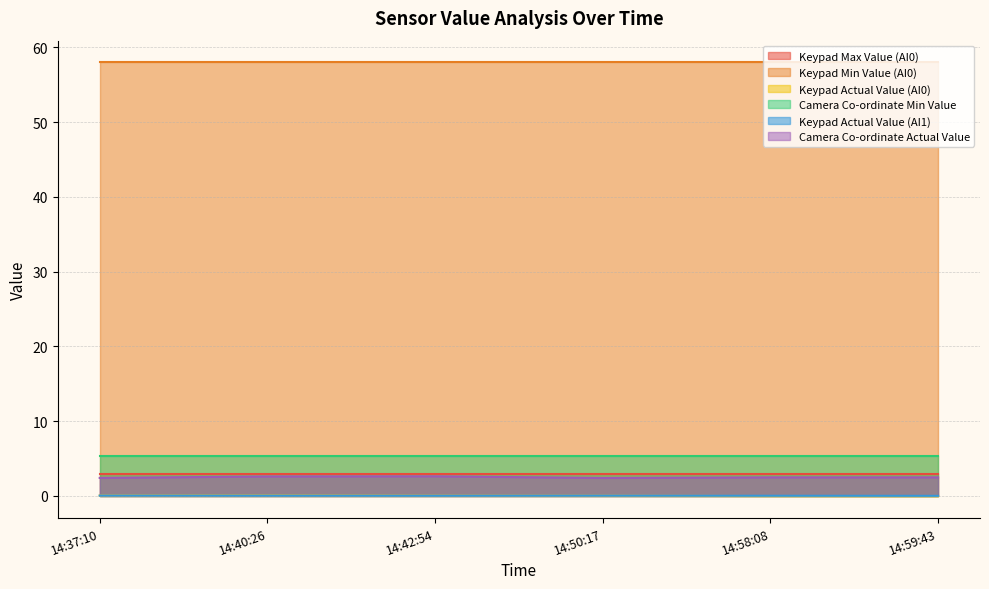

How many lines are shown in the chart?

6